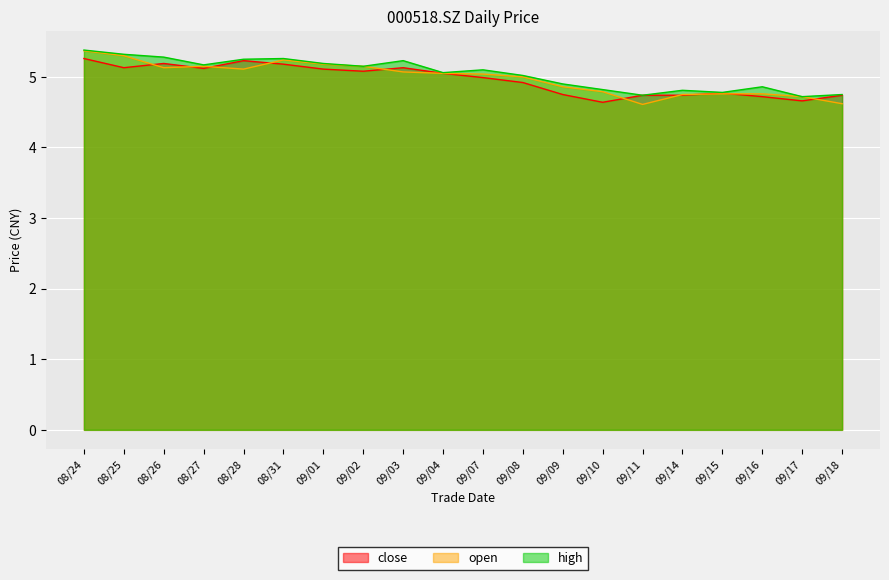

What is the maximum value for open?

5.4